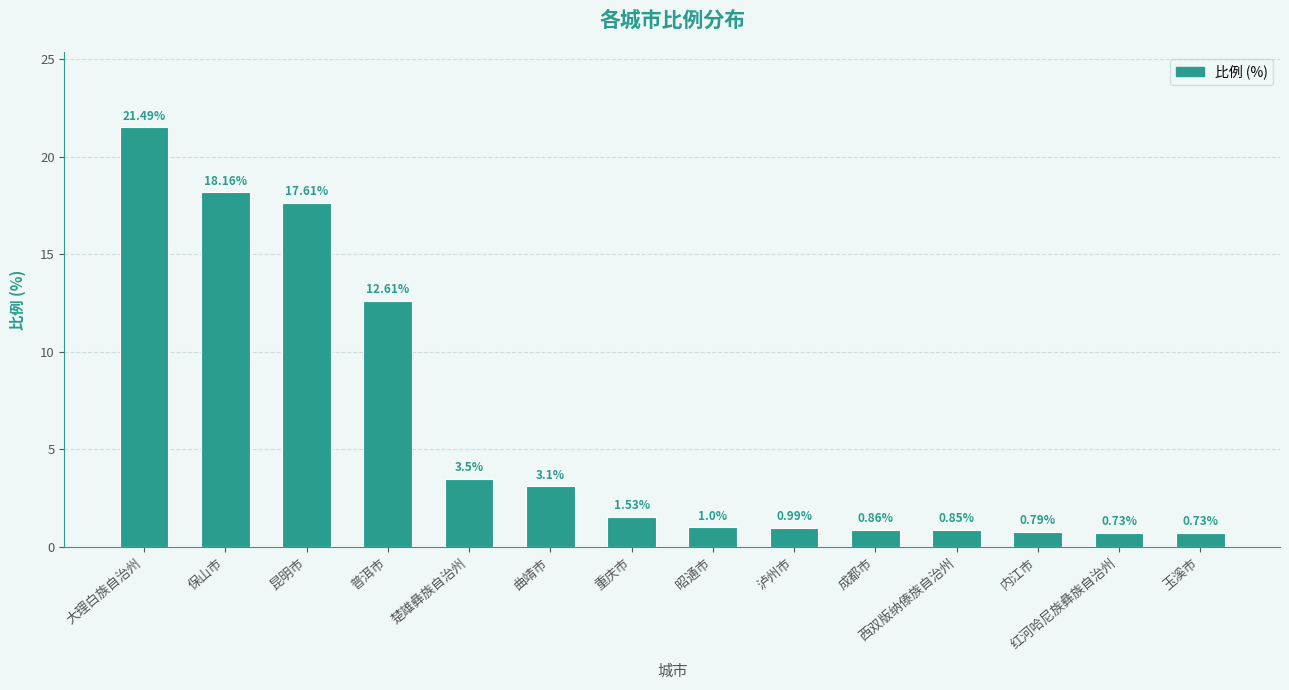

What is the change in value from 普洱市 to 曲靖市?

-9.5